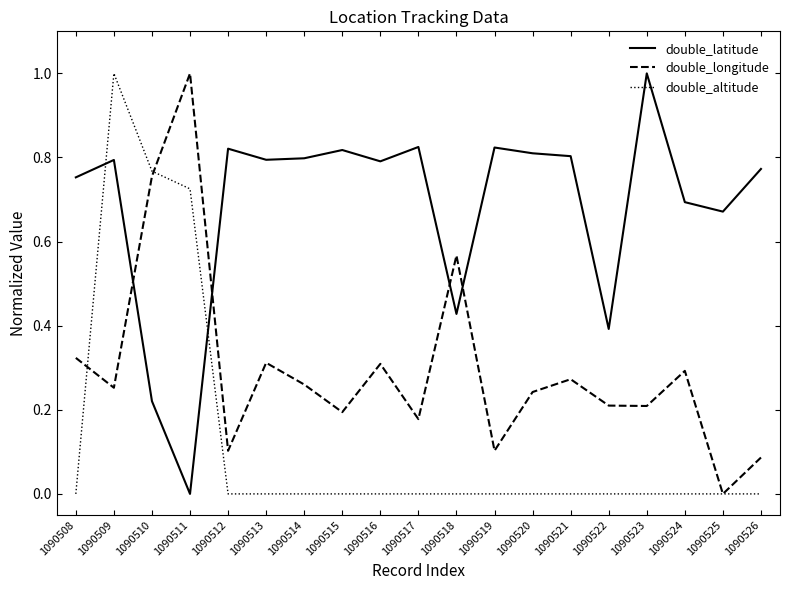

True or false: double_altitude and double_latitude intersect in this chart.

True